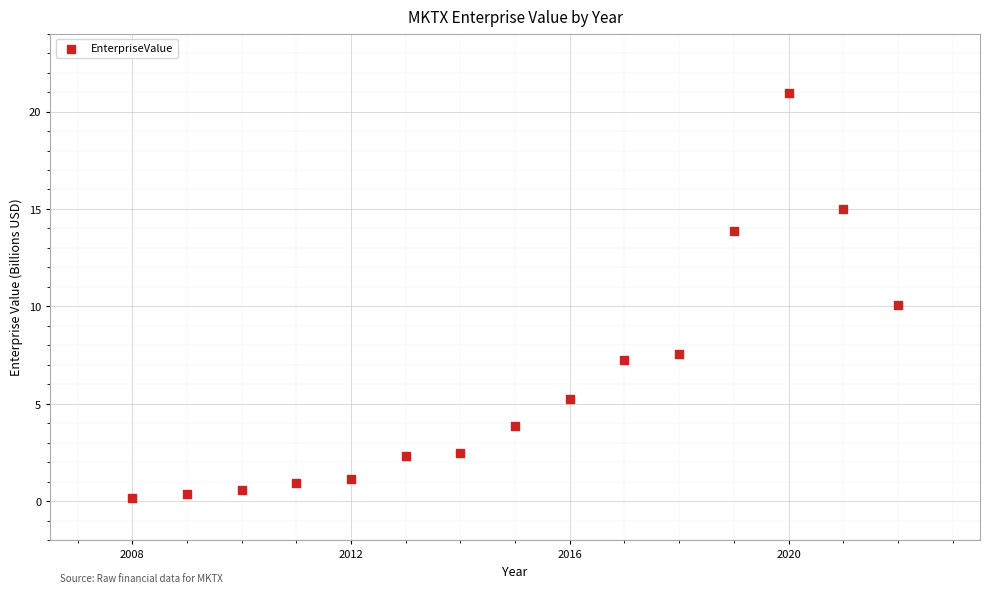

What is the range of X values (max minus min)?

14.0